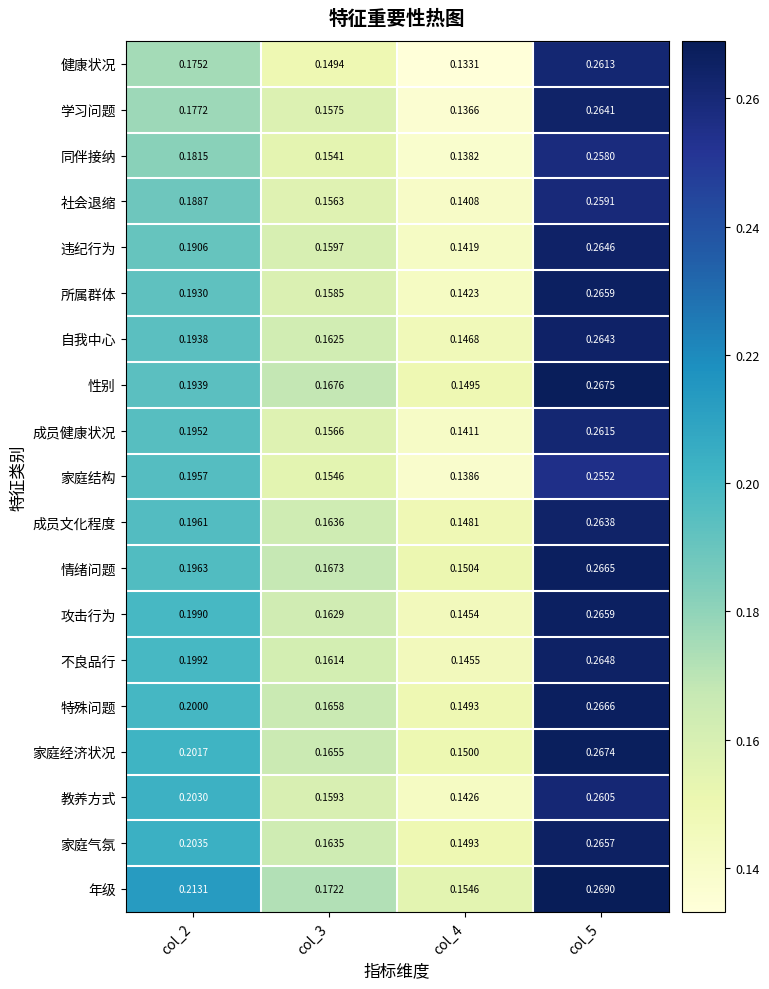

Which series changed the most between col_2 and col_3?

教养方式